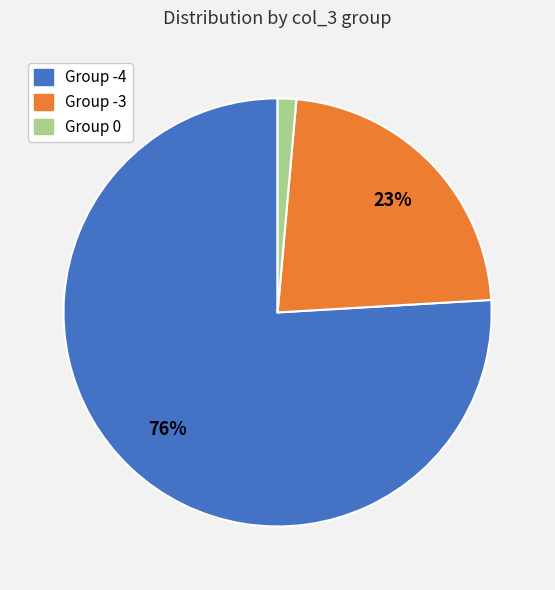

How many slices are in this pie chart?

3